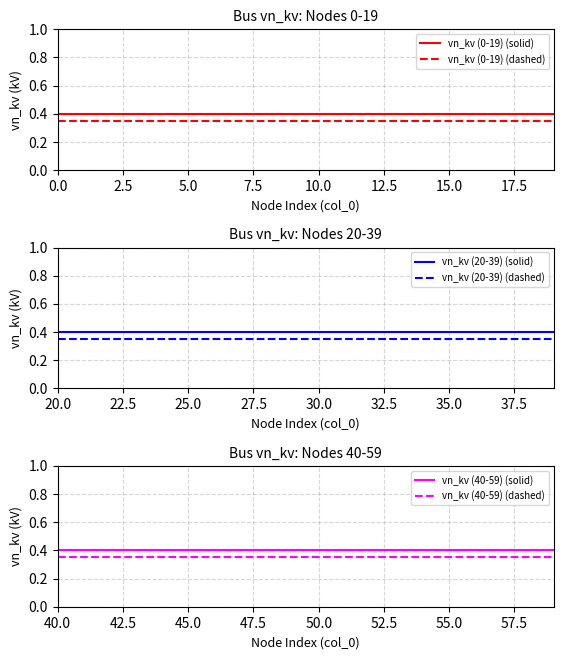

True or false: vn_kv (0-19) (dashed) and vn_kv (40-59) (dashed) cross at least once.

False